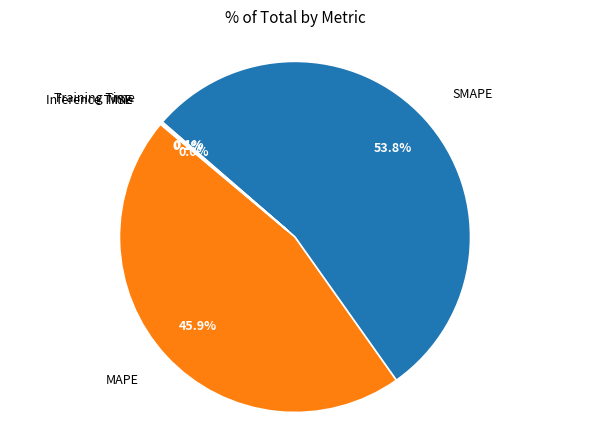

Is there any slice that represents more than half of the pie?

Yes